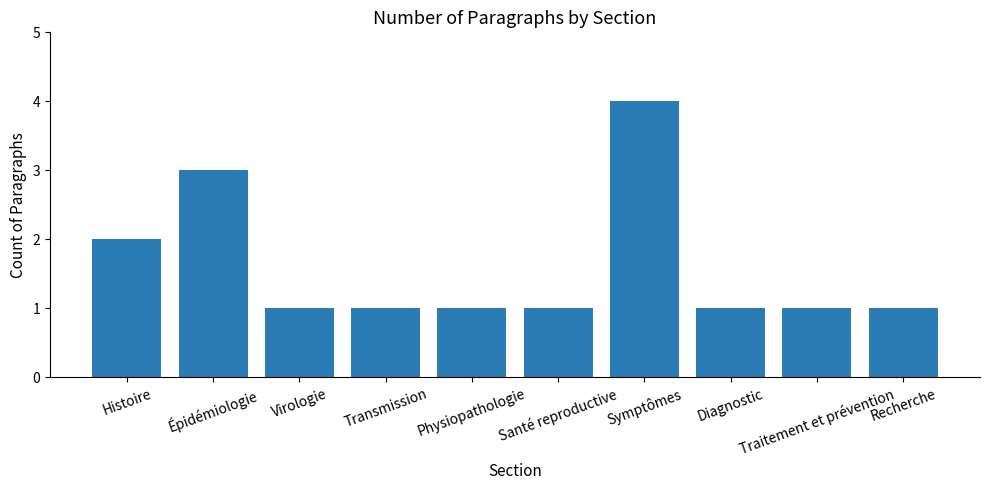

Are the bars horizontal?

No